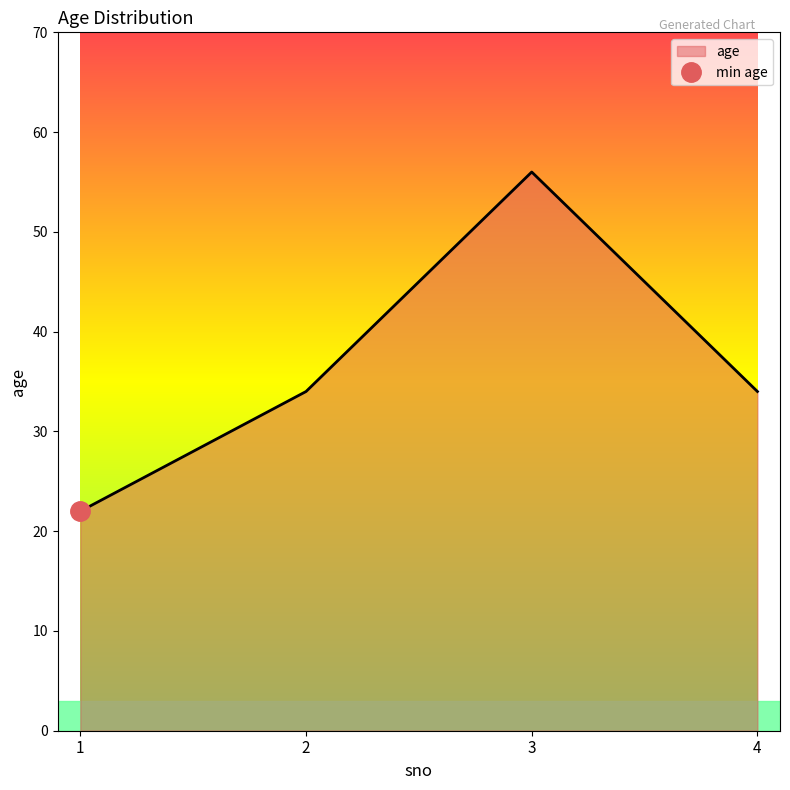

How many values are between 34 and 56?

3